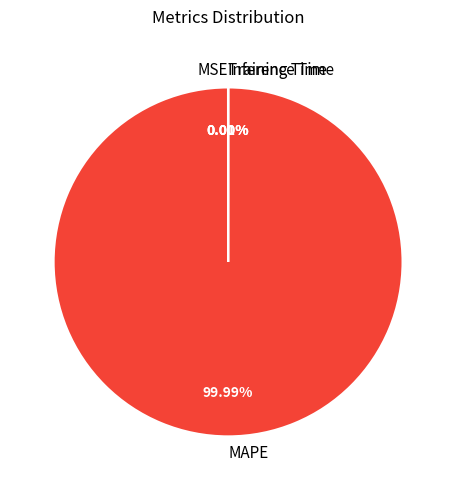

Which category has the biggest portion of the pie?

MAPE